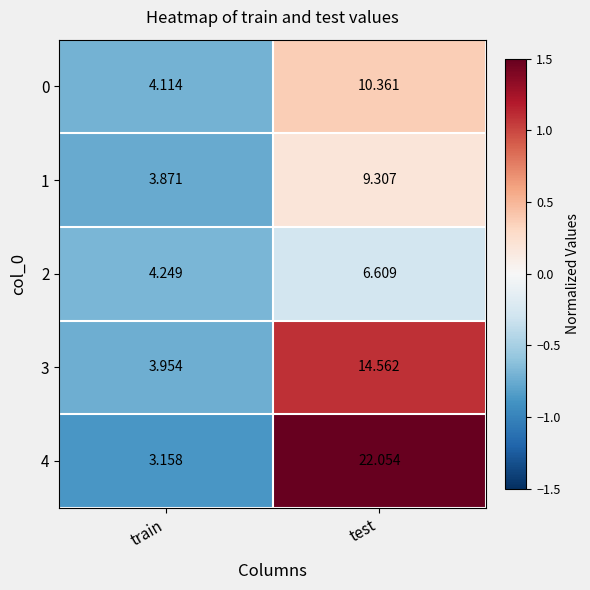

What is the maximum value shown in the chart?

22.1